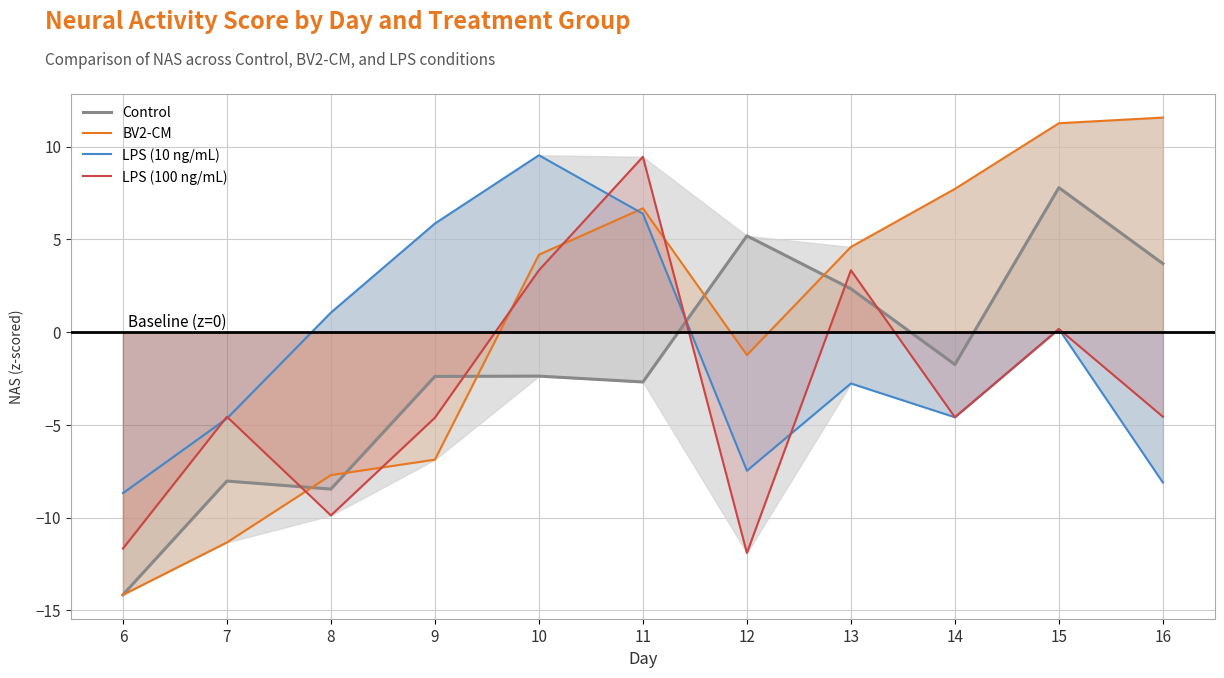

After their last crossing, which series has the higher values: LPS (100 ng/mL) or BV2-CM?

BV2-CM